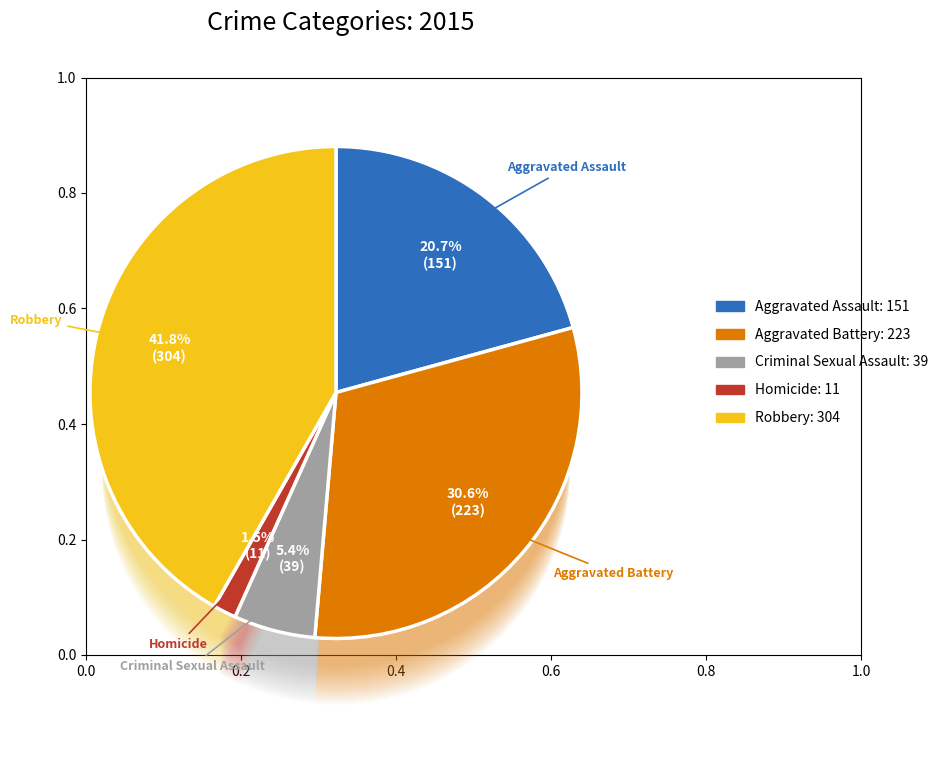

To the nearest percent, what percentage of the pie is Robbery?

42%